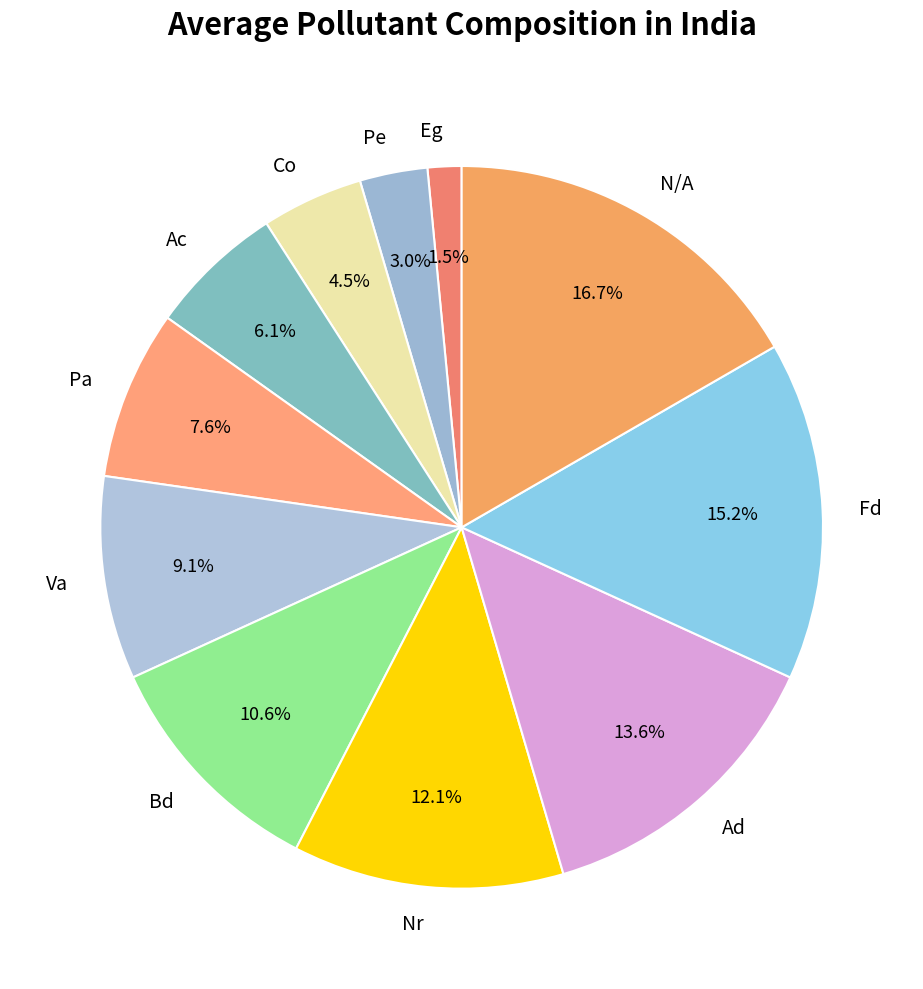

How many slices are in this pie chart?

11